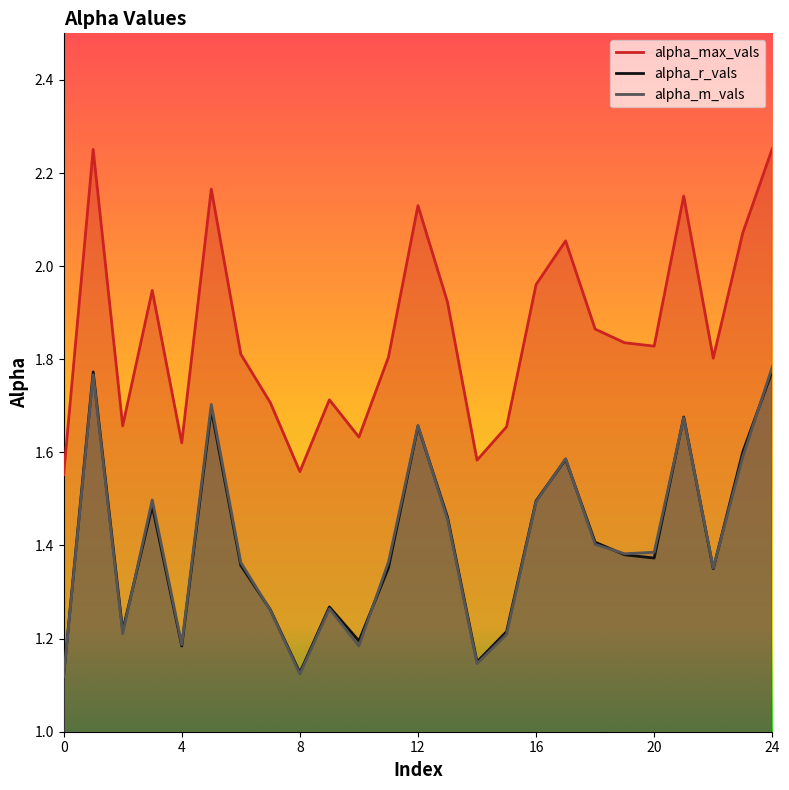

How many series are shown in this chart?

3